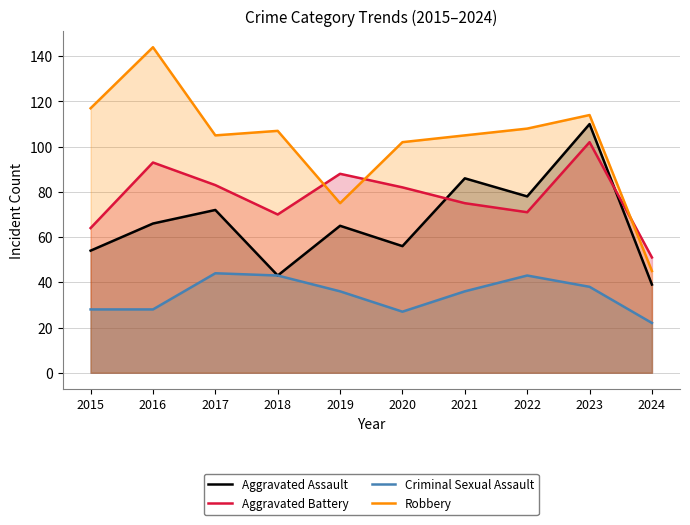

At which category does Criminal Sexual Assault reach its first local peak?

2017